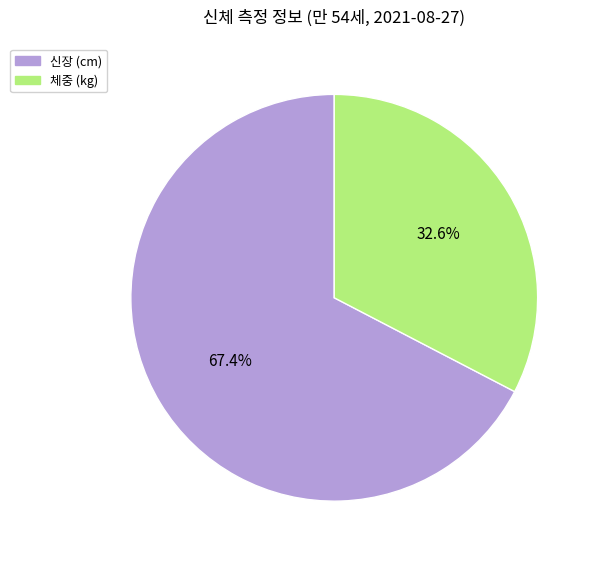

What is the total percentage of 체중 (kg) and 신장 (cm)?

100.0%